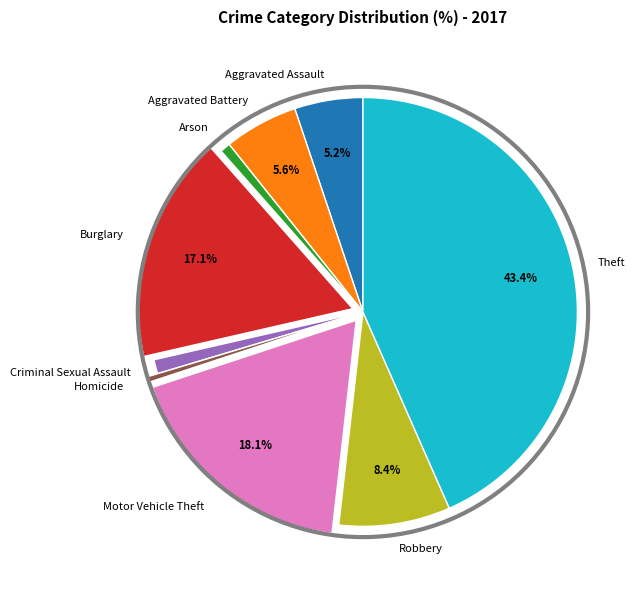

Is there any slice that represents more than half of the pie?

No